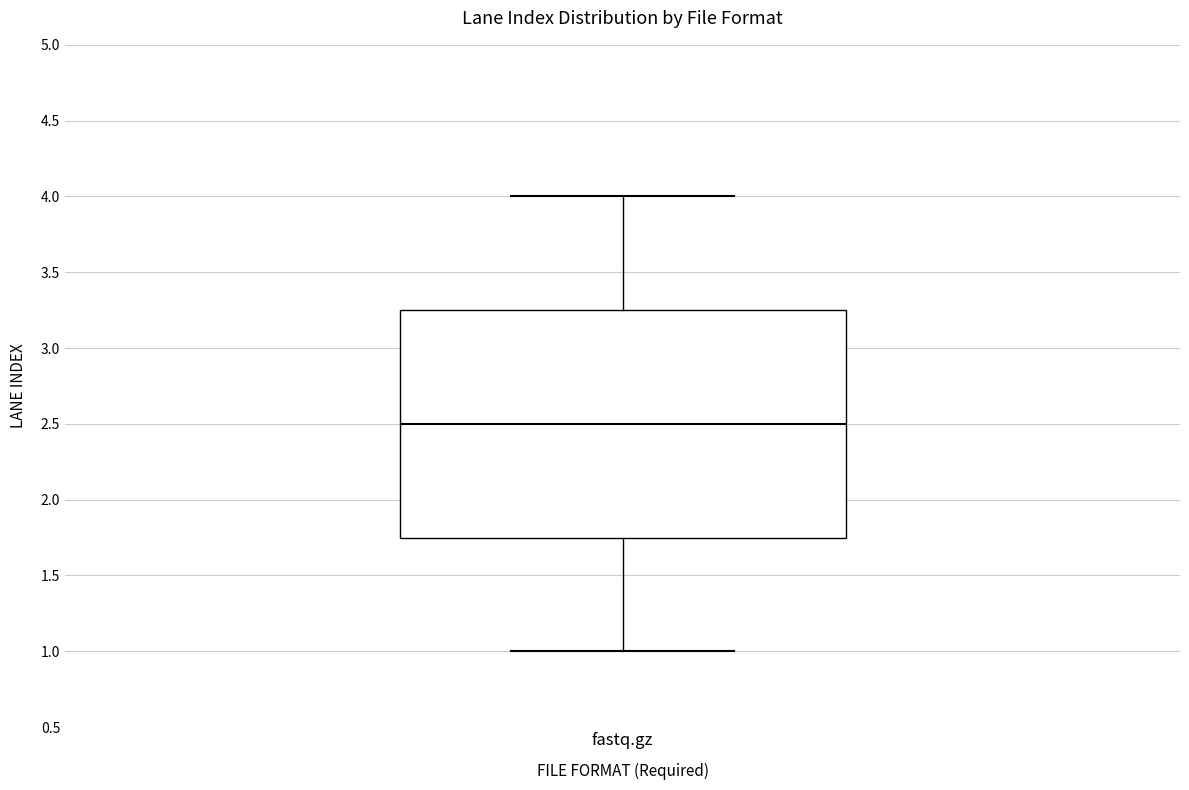

Read this box plot against the y-axis: the position of the median line, the range covered by the box, and the ends of both whiskers. The values are not printed on the chart, so give them approximately, as read against the axis.

median 2.50, box 1.75 to 3.25, whiskers 1.00 to 4.00